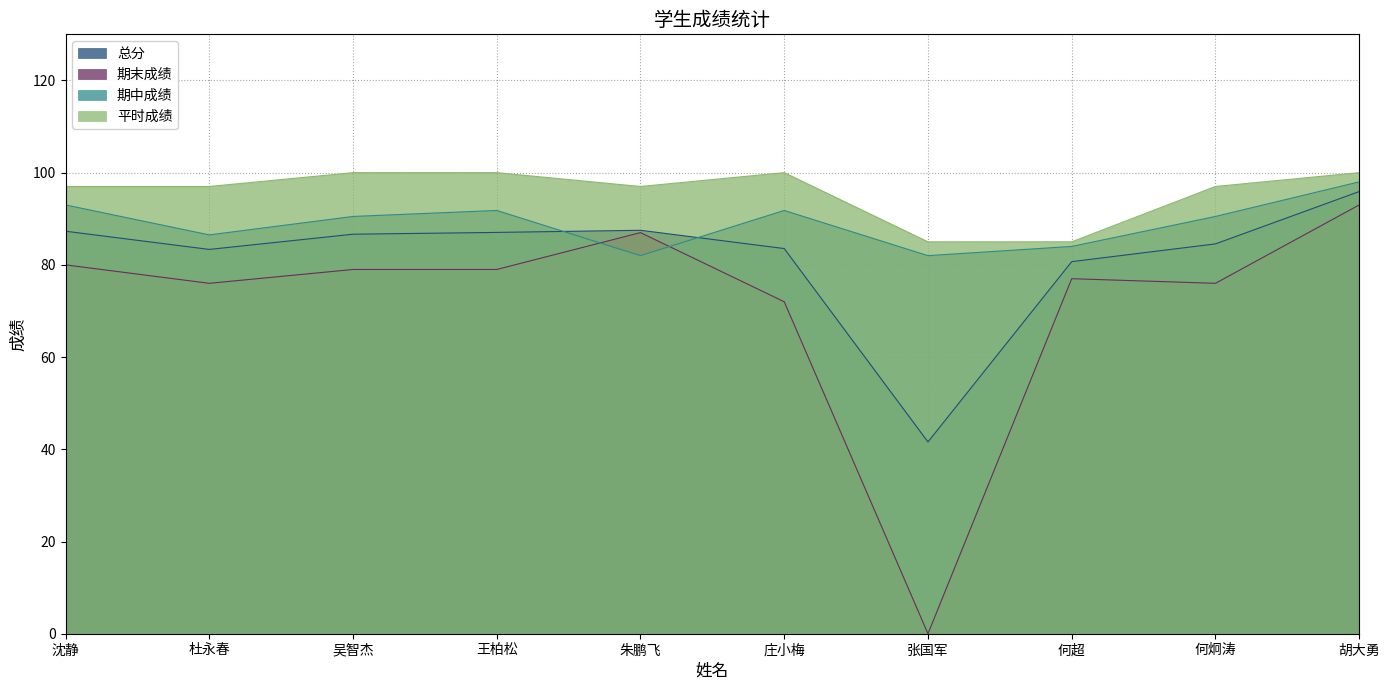

Where is 期末成绩 nearest to the value 46?

庄小梅